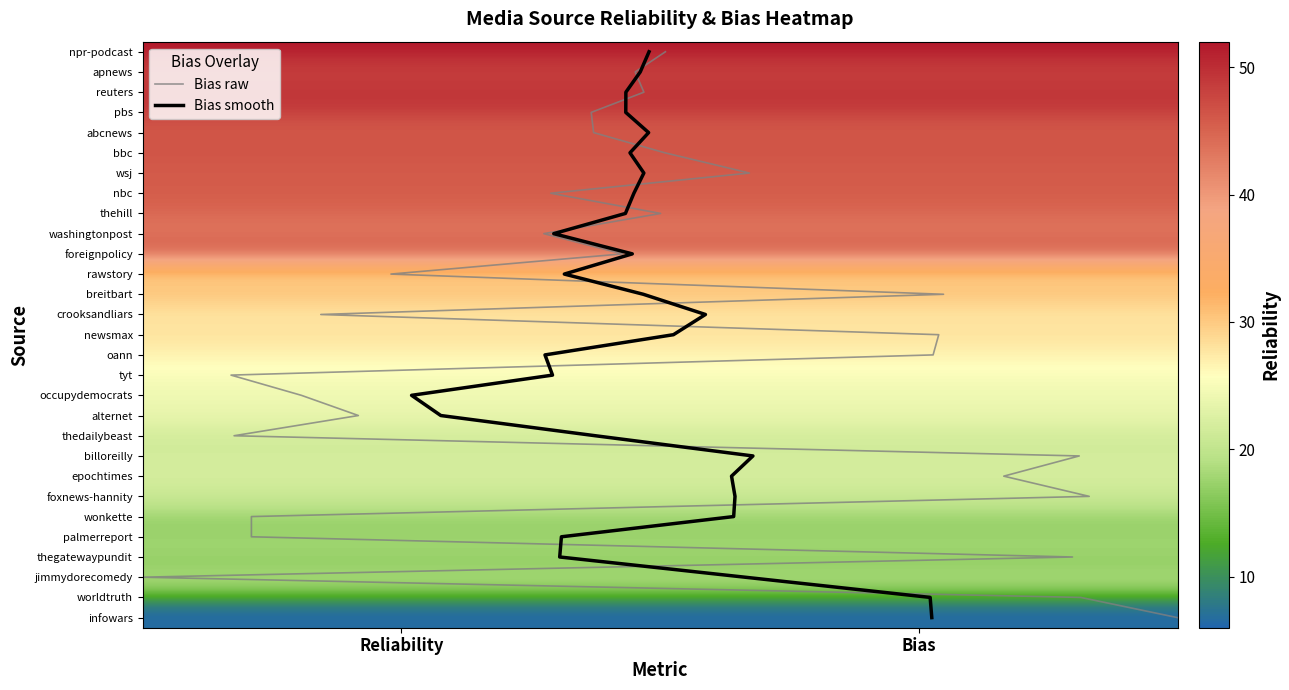

What is the difference between the maximum and second lowest values in the Bias smooth series?

27.0